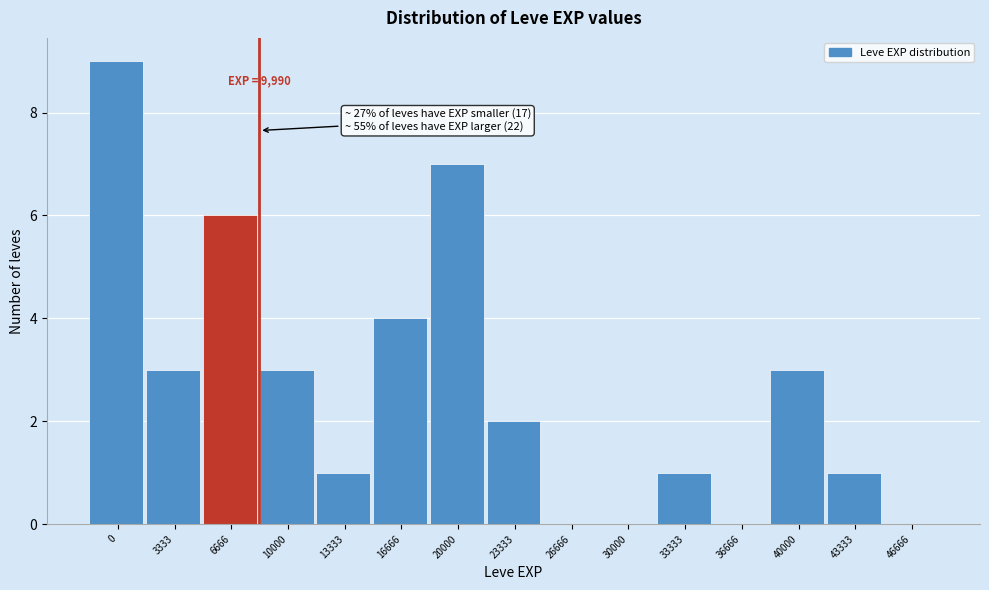

Reading left to right, transcribe all the data shown in this chart.

0=9	3333=3	6666=6	10000=3	13333=1	16666=4	20000=7	23333=2	26666=0	30000=0	33333=1	36666=0	40000=3	43333=1	46666=0